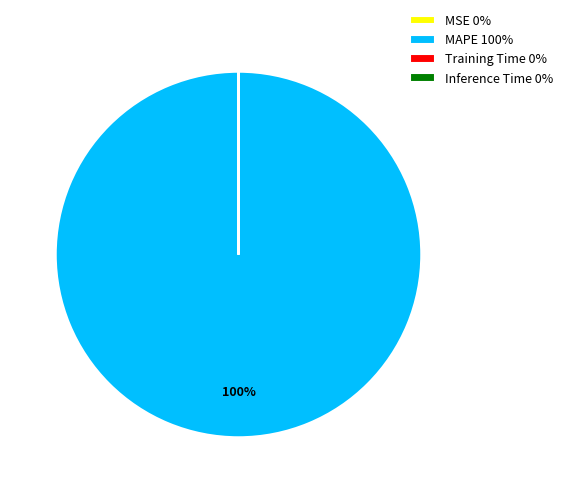

True or false: MAPE accounts for 92% of the total.

False